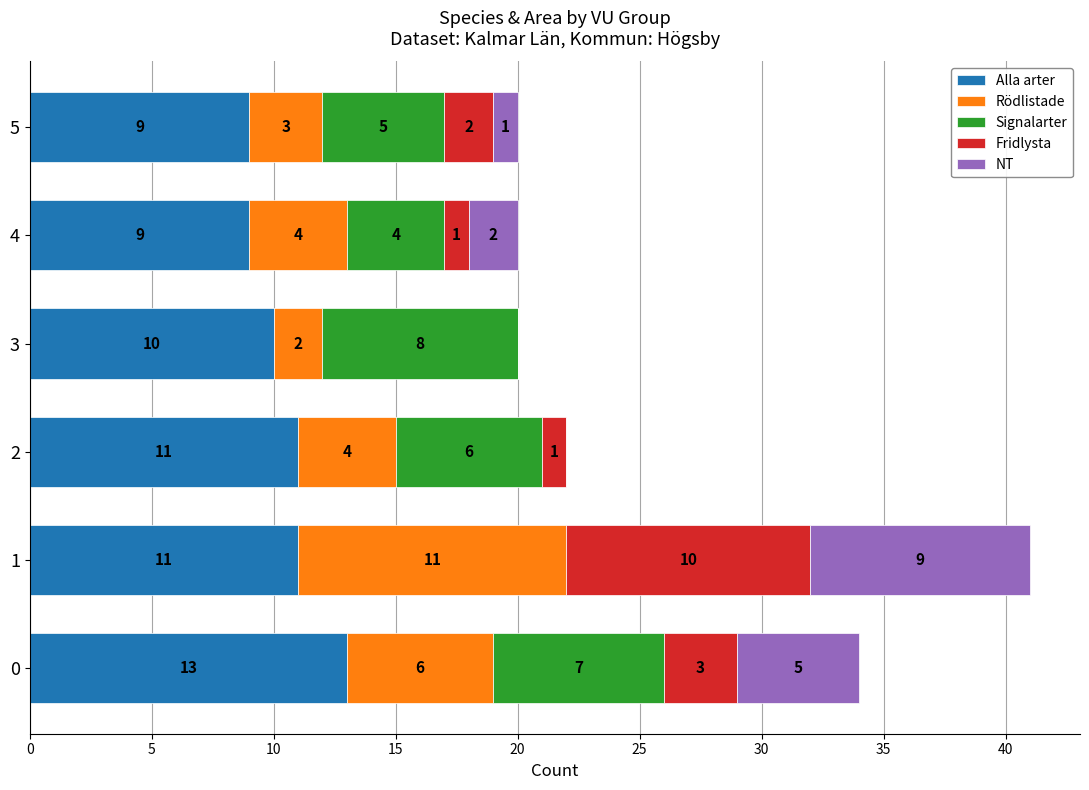

What is the total value across all series at 2?

22